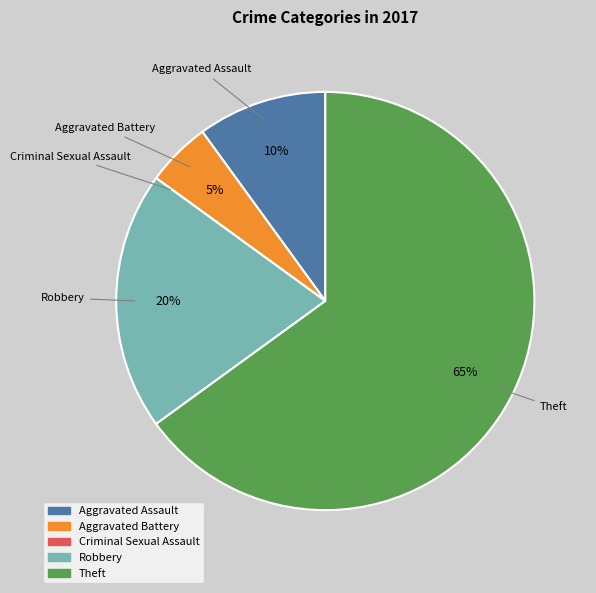

Is there a majority slice in this chart?

Yes